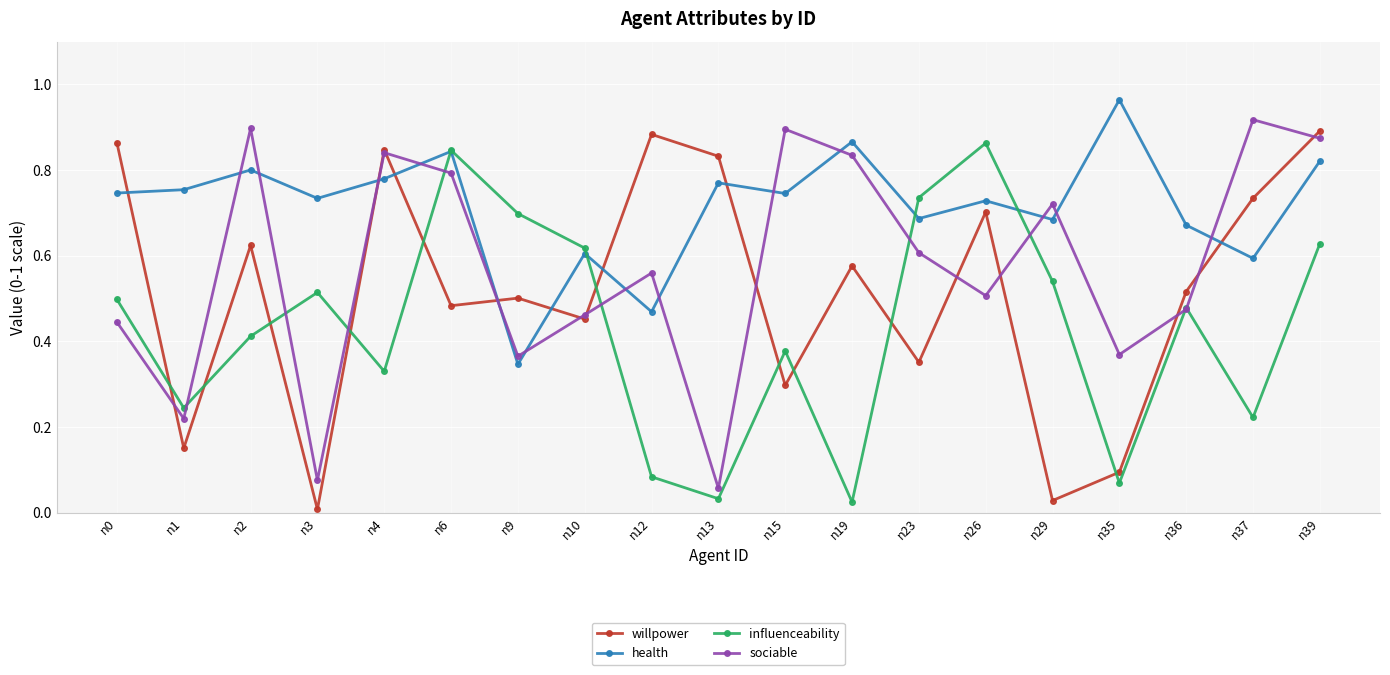

How many interior local peaks does the sociable series have?

6